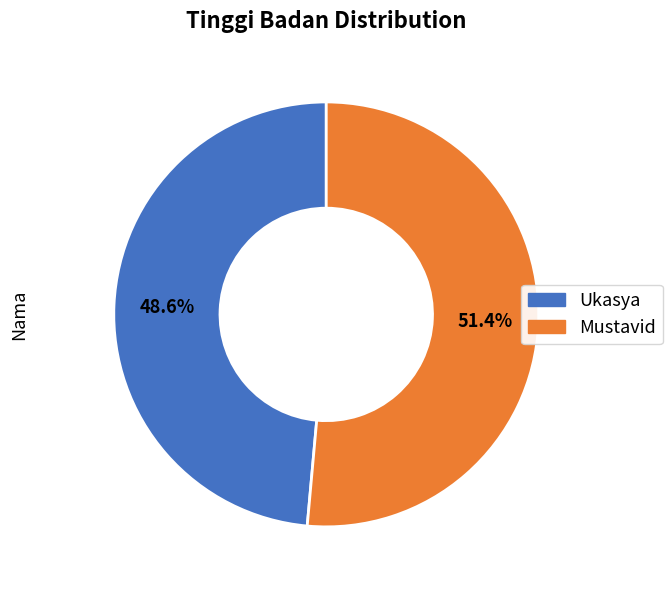

To the nearest percent, what is the difference between the Ukasya and Mustavid slice percentages?

3%